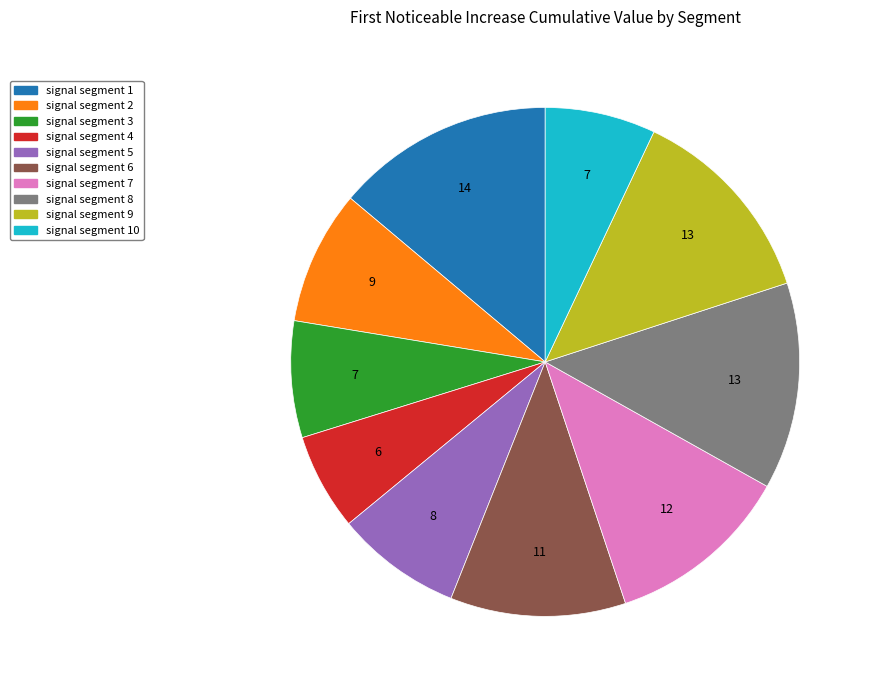

Does any single category account for the majority?

No